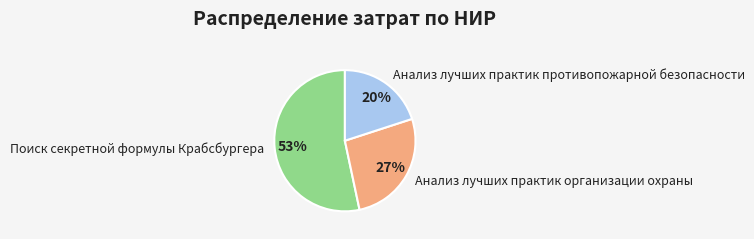

Which has a higher value, Анализ лучших практик противопожарной безопасности or Поиск секретной формулы Крабсбургера?

Поиск секретной формулы Крабсбургера